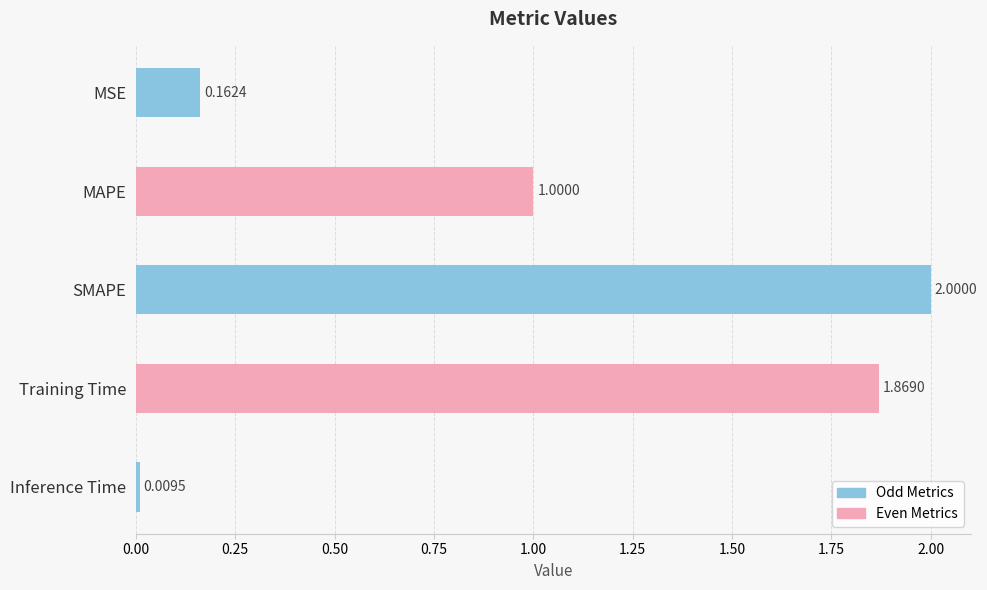

Rank the categories by value from highest to lowest.

SMAPE, Training Time, MAPE, MSE, Inference Time